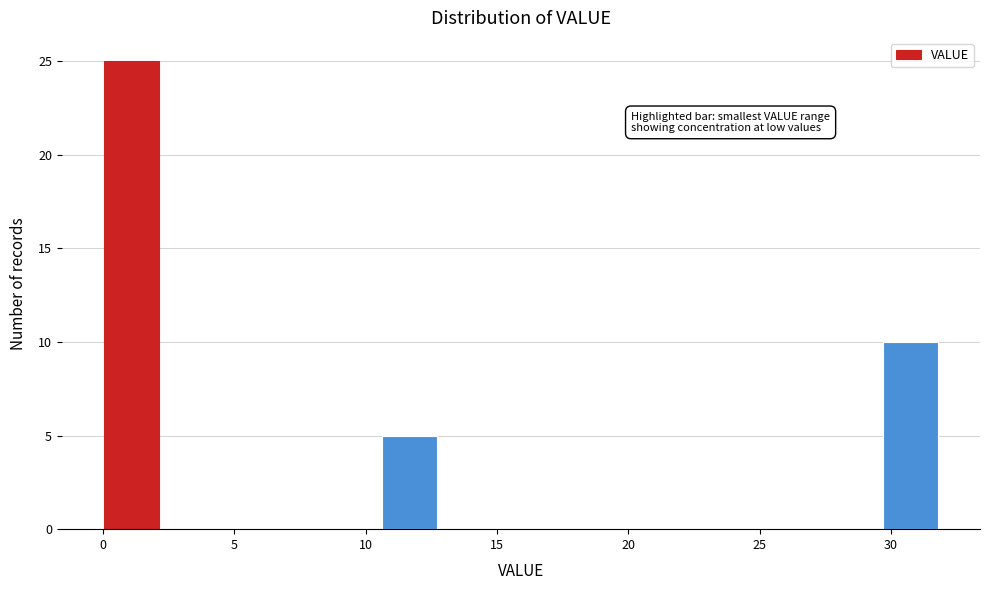

Over which range of the x-axis is the bar tallest?

0.0 to 2.0